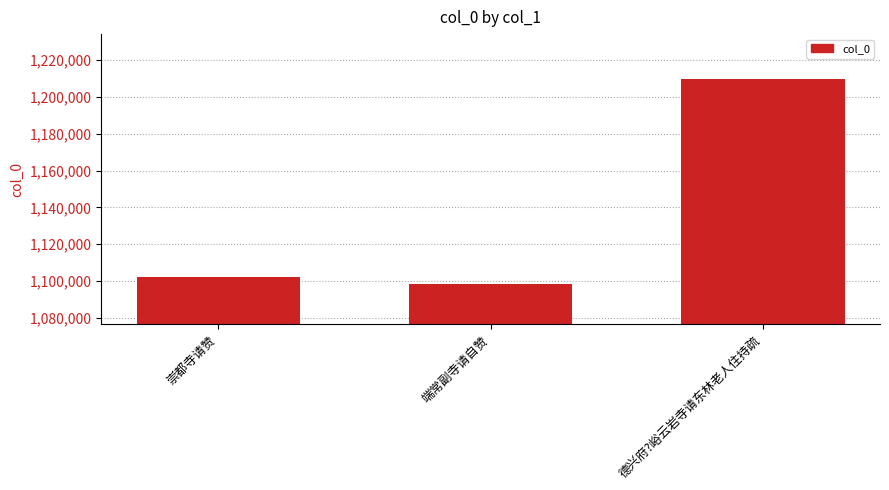

What position from the left is 德兴府?峪云岩寺请东林老人住持疏?

3